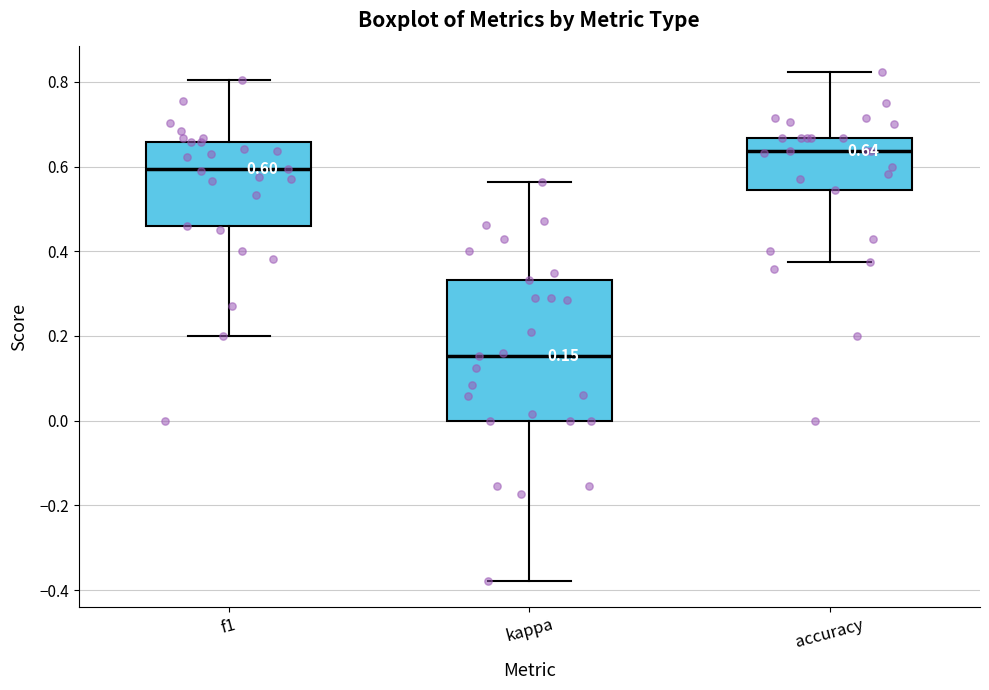

Which box's median line is the lowest?

kappa